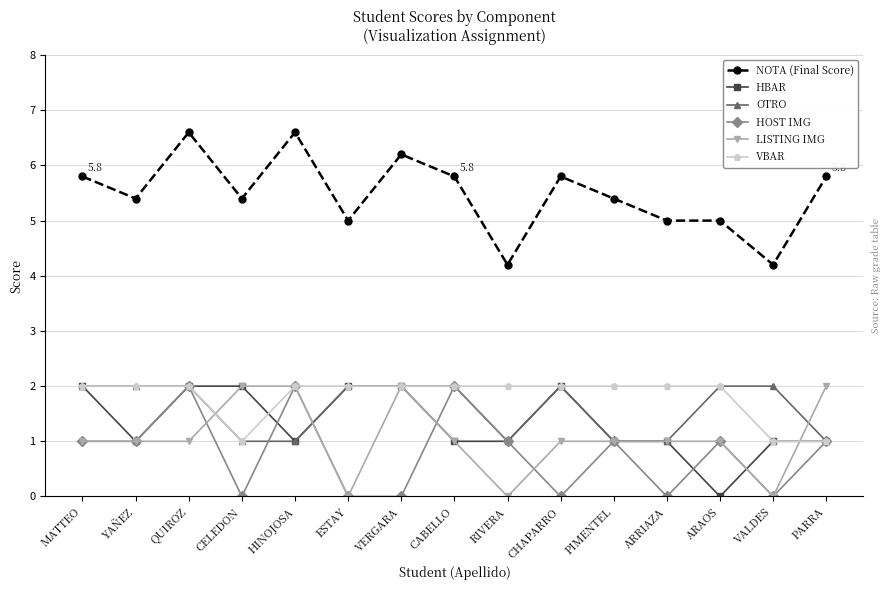

What is the total value across all series at PARRA?

11.8